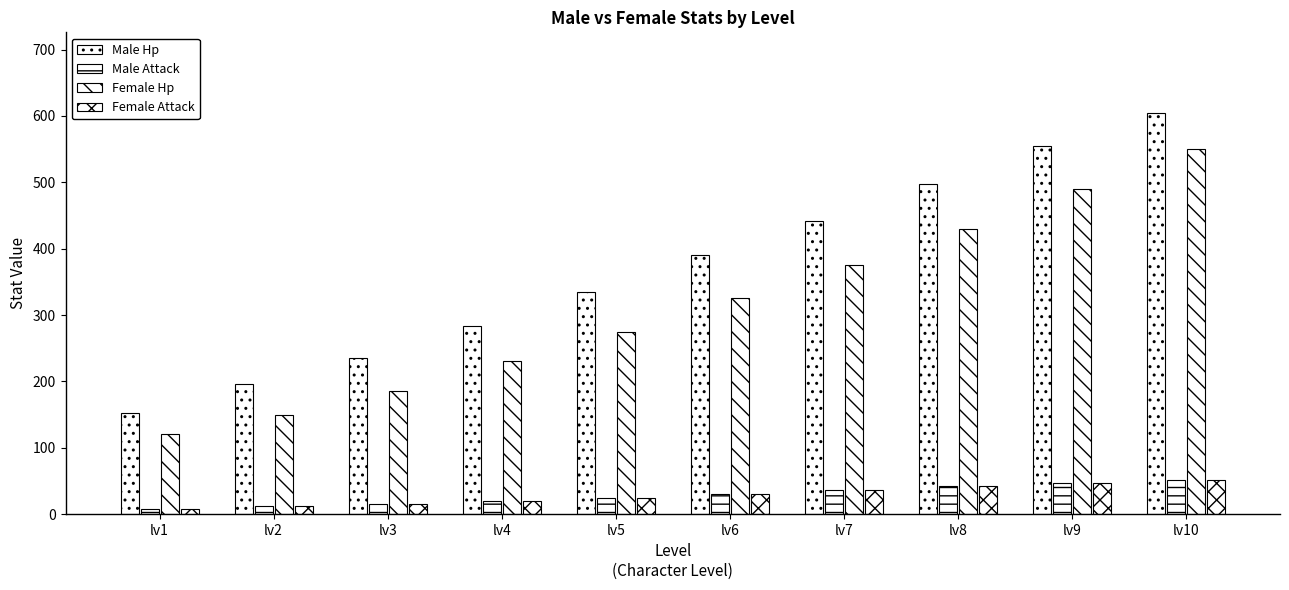

Does the chart contain any negative values?

No